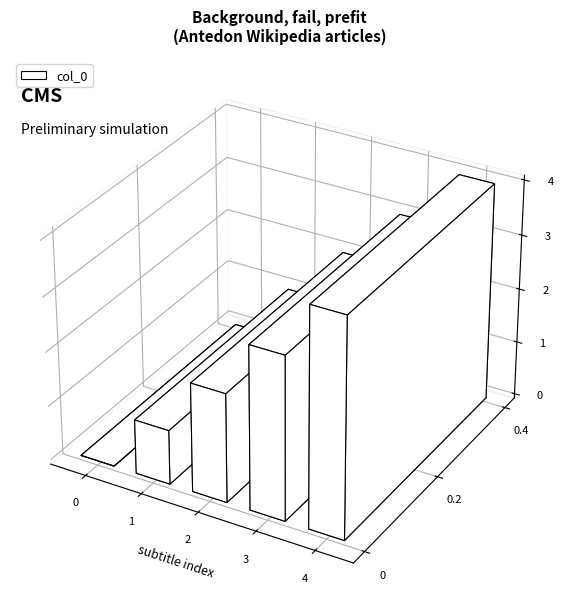

The chart shows a value of -3 at (no subtitle). True or false?

False